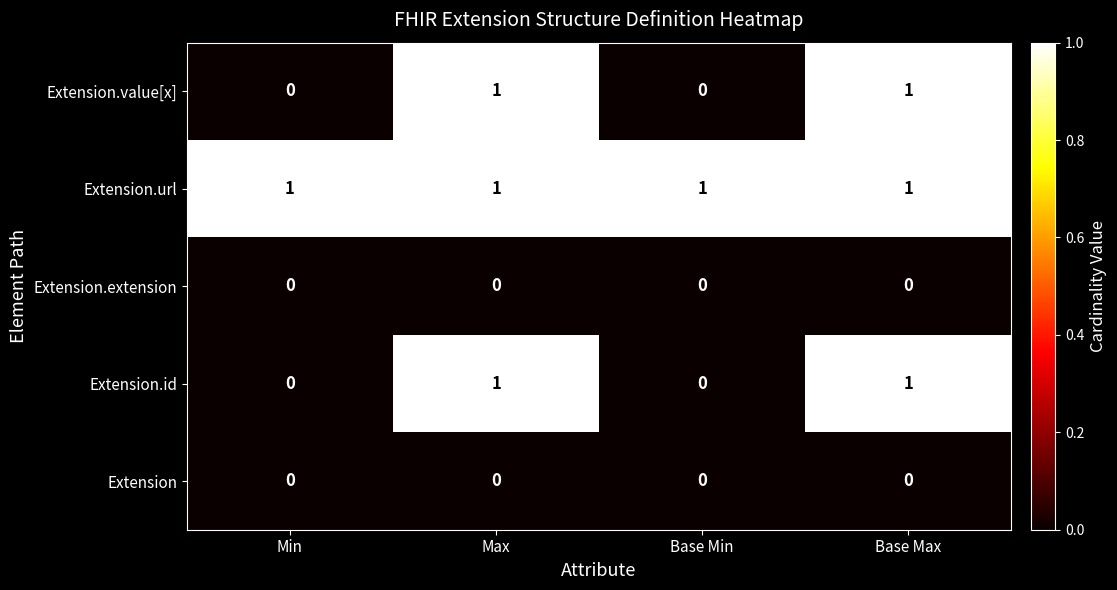

Reading left to right, list all the values displayed in this chart.

Extension.value[x]: 0	1	0	1
Extension.url: 1	1	1	1
Extension.extension: 0	0	0	0
Extension.id: 0	1	0	1
Extension: 0	0	0	0